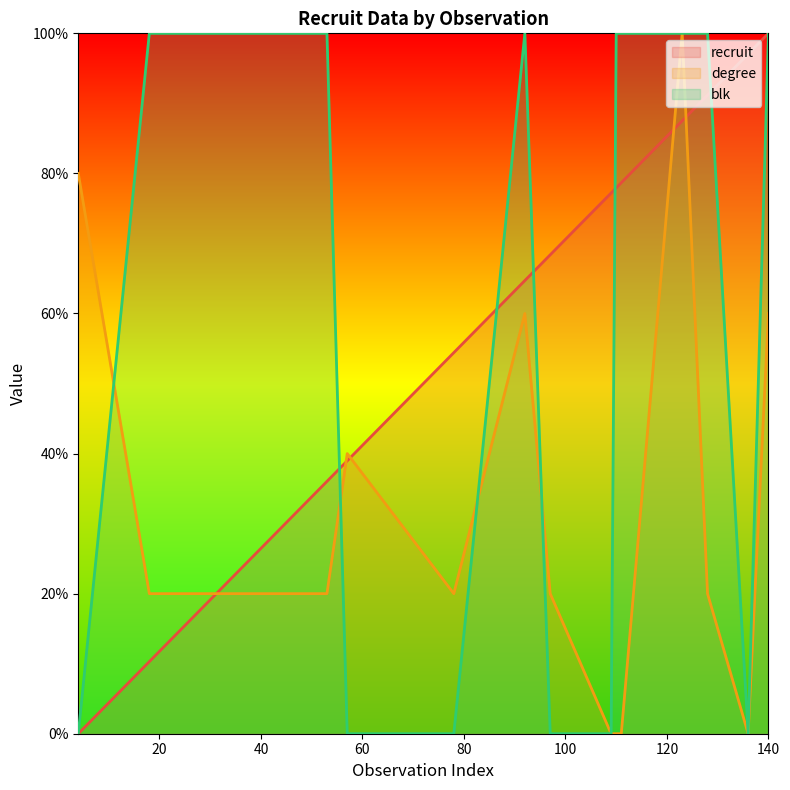

List the labels in order of degree value, largest first.

123, 4, 92, 140, 57, 18, 38, 53, 78, 97, 128, 109, 110, 111, 136